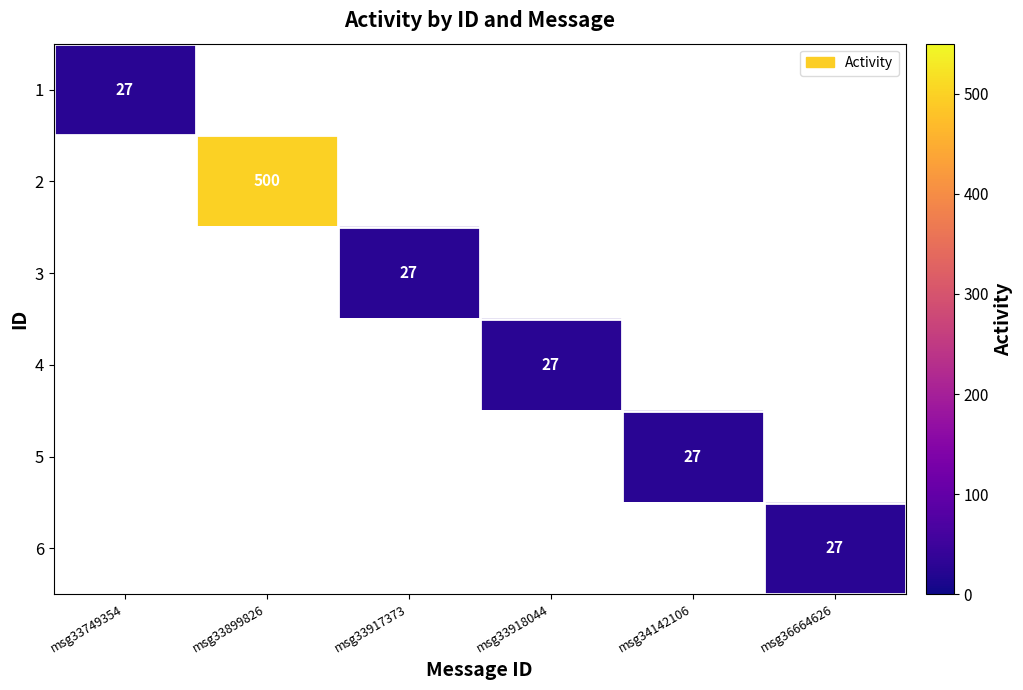

How many series are shown in this chart?

6